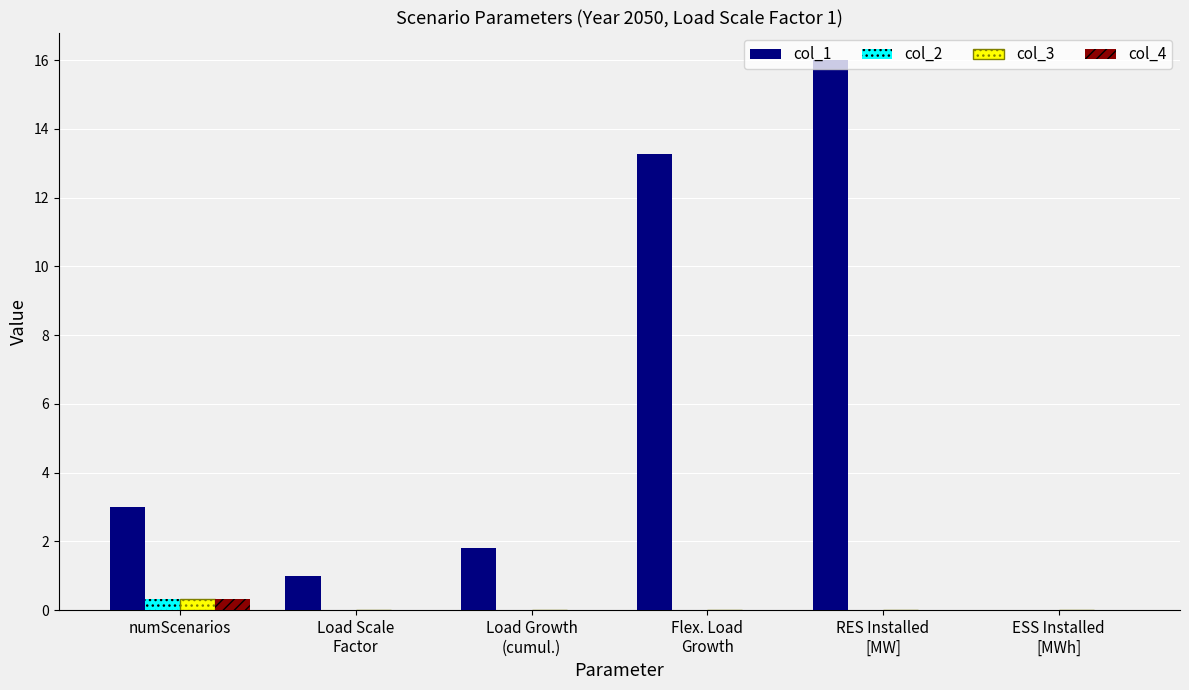

What is the sum of all col_1 values?

35.1